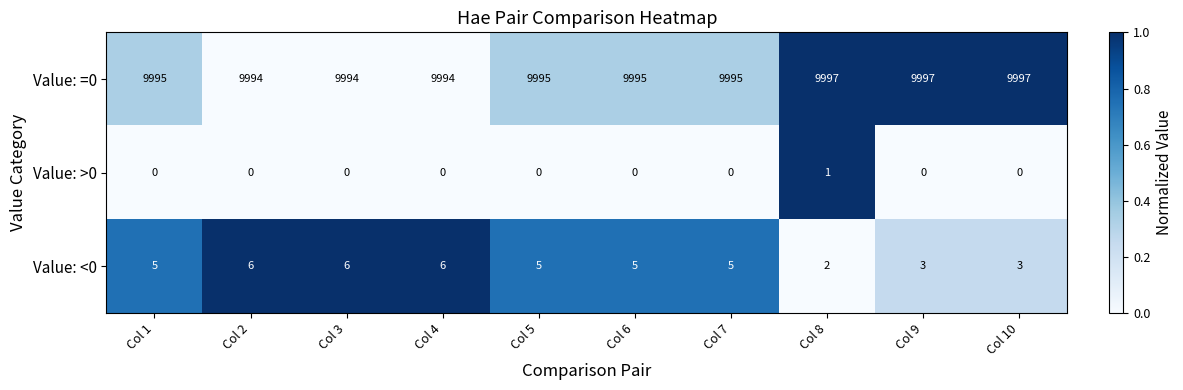

List the series in order of their peak value, highest first.

Value: =0, Value: <0, Value: >0